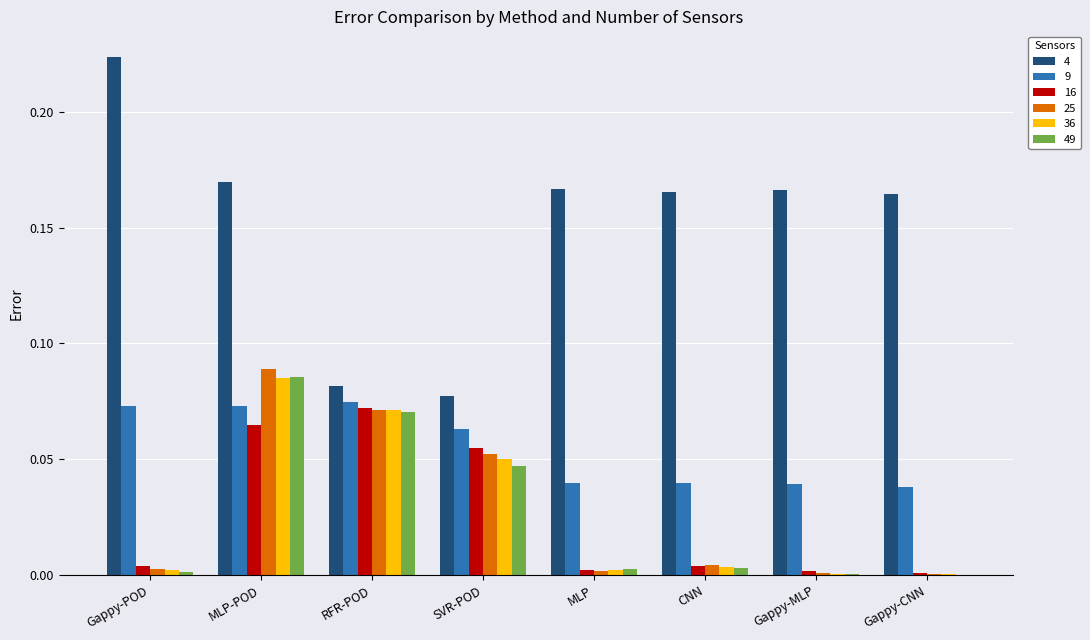

At which category is the sum across all series the highest?

MLP-POD